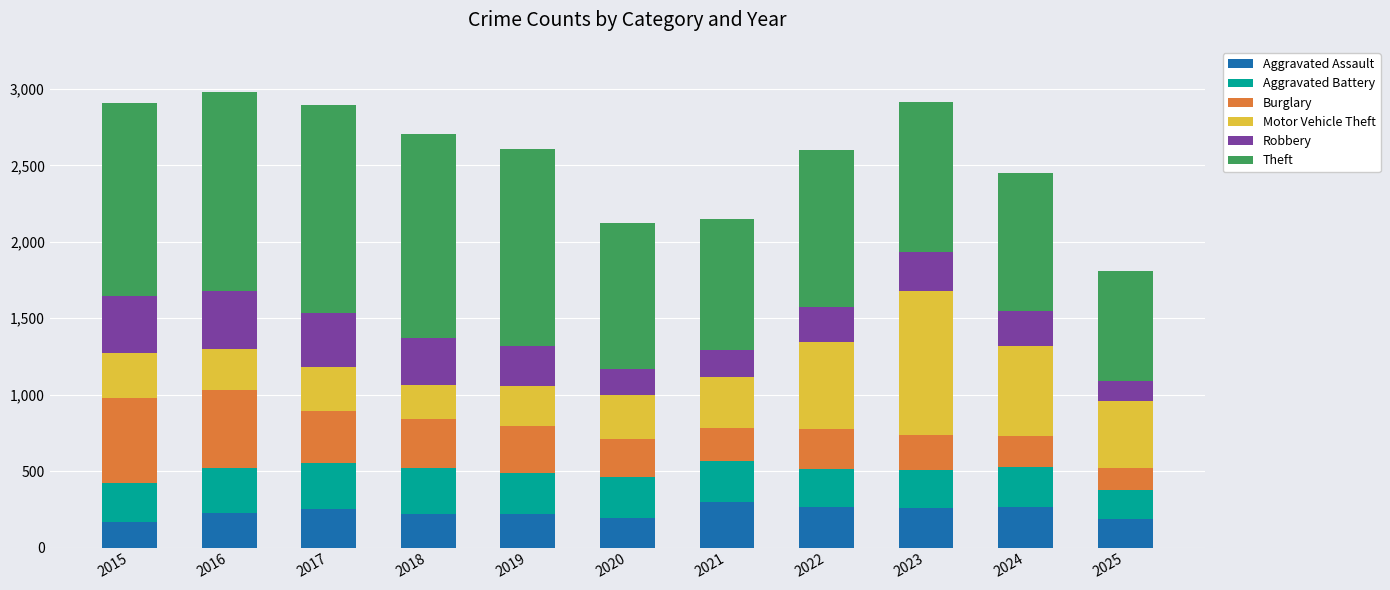

What is the lowest value of the Aggravated Assault series?

164